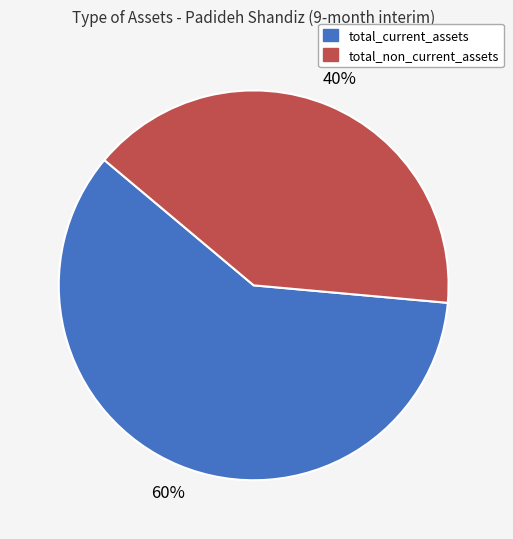

To the nearest percent, what is the average slice percentage?

50%